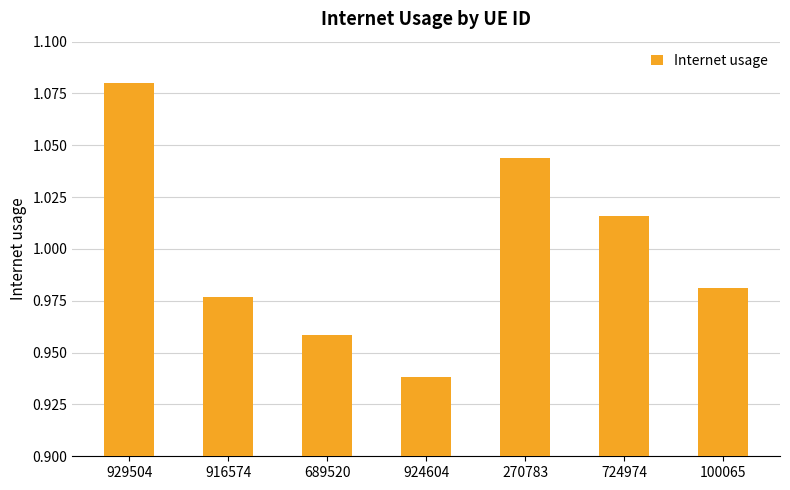

List the labels in order of value, smallest first.

924604, 689520, 916574, 100065, 724974, 270783, 929504